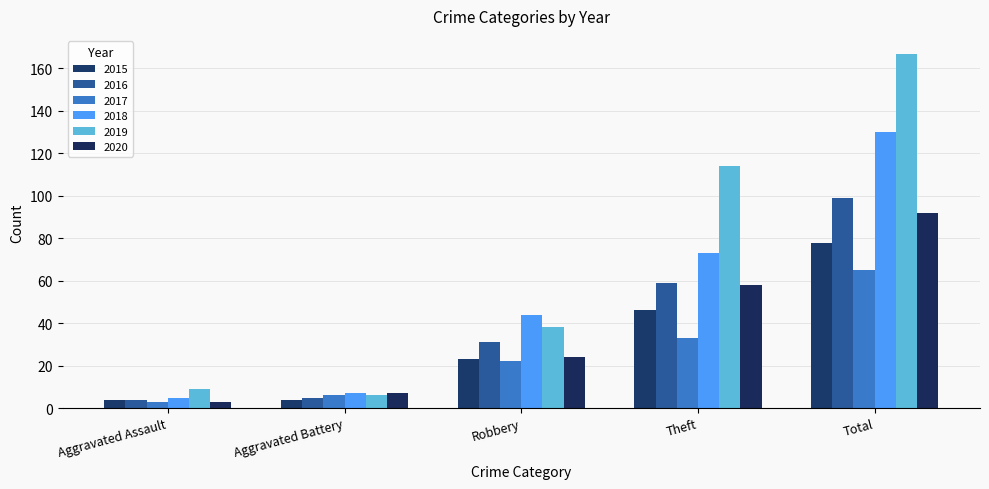

At which label does 2016 first exceed 31?

Theft